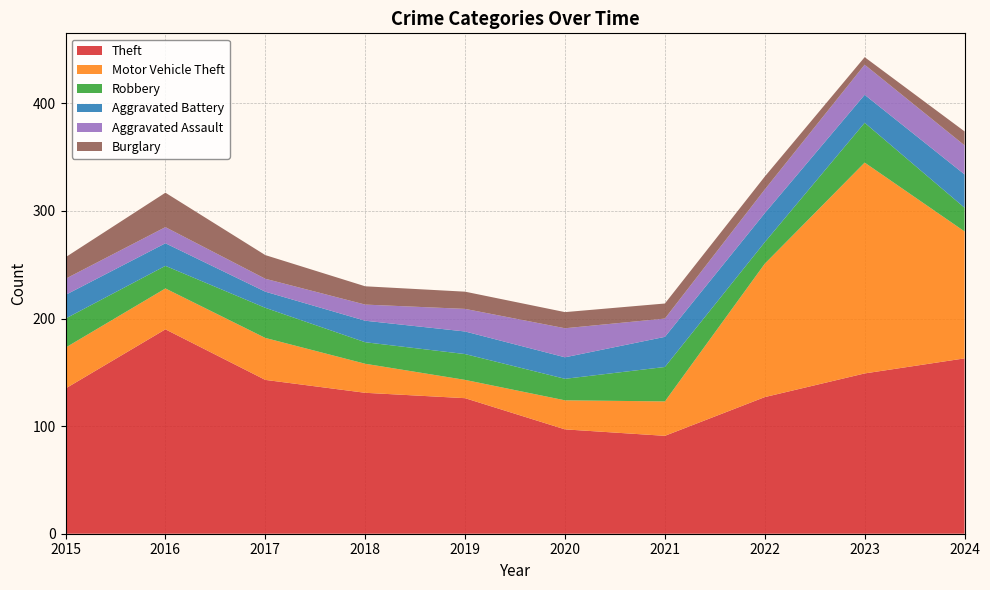

Reading right to left, transcribe all the data shown in this chart.

Theft: 2024=163	2023=149	2022=127	2021=91	2020=97	2019=126	2018=131	2017=143	2016=190	2015=135
Motor Vehicle Theft: 2024=118	2023=196	2022=124	2021=32	2020=27	2019=17	2018=27	2017=39	2016=38	2015=38
Robbery: 2024=22	2023=37	2022=20	2021=32	2020=20	2019=24	2018=20	2017=28	2016=21	2015=27
Aggravated Battery: 2024=31	2023=26	2022=27	2021=28	2020=20	2019=21	2018=20	2017=15	2016=21	2015=22
Aggravated Assault: 2024=27	2023=28	2022=22	2021=17	2020=27	2019=21	2018=15	2017=12	2016=15	2015=15
Burglary: 2024=13	2023=7	2022=12	2021=14	2020=15	2019=16	2018=17	2017=22	2016=32	2015=20